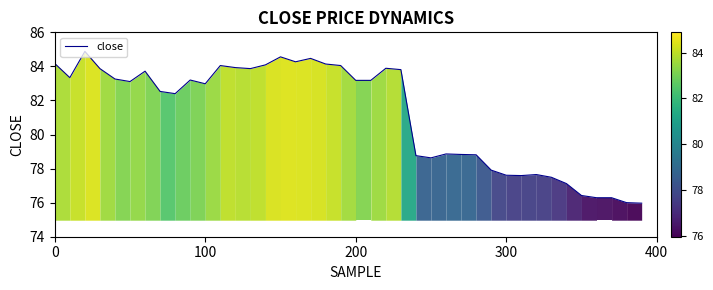

What is the maximum value shown in the chart?

84.9